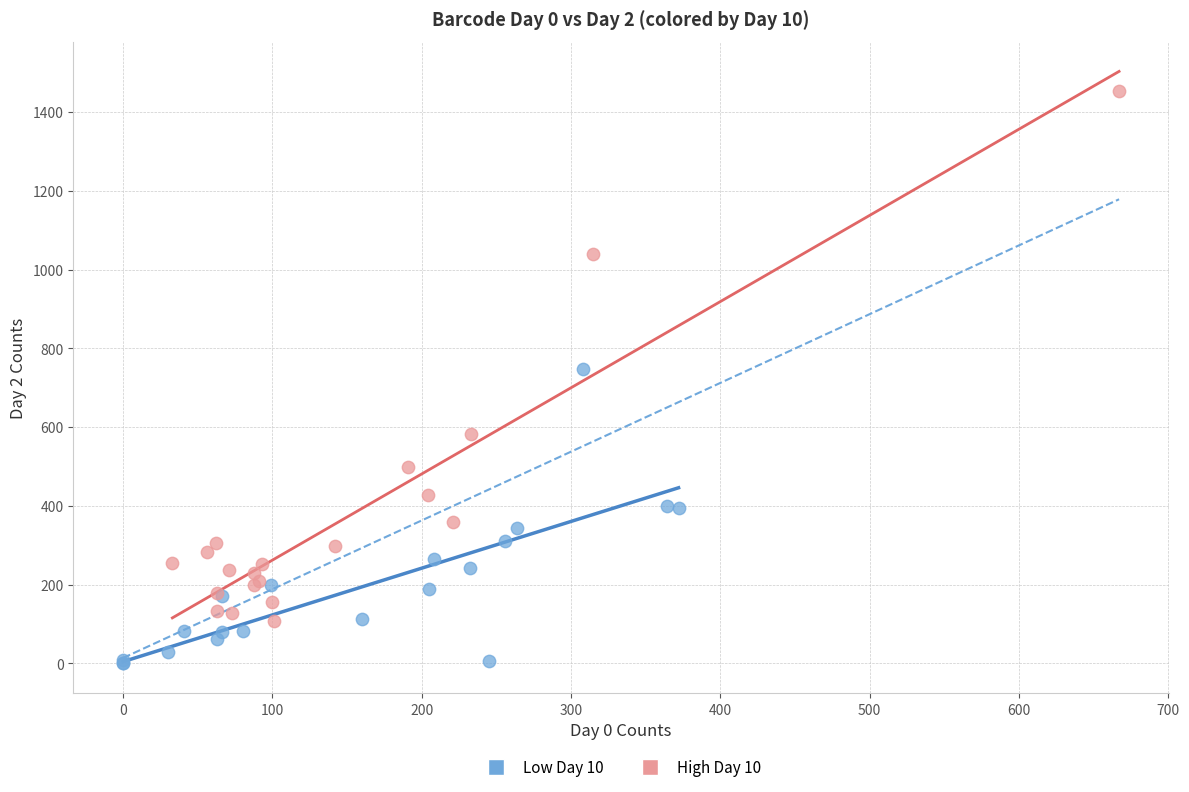

Which series contains the highest Y value?

High Day 10